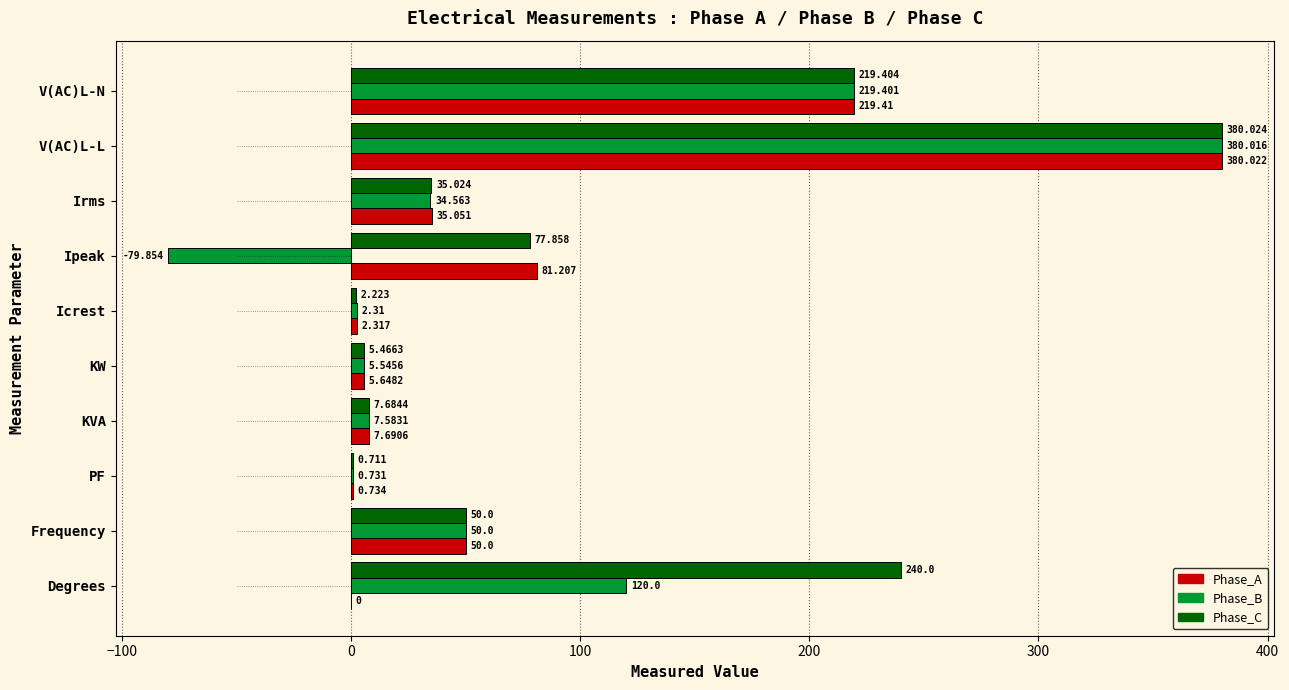

Between KW and PF, which series saw the biggest shift?

Phase_A